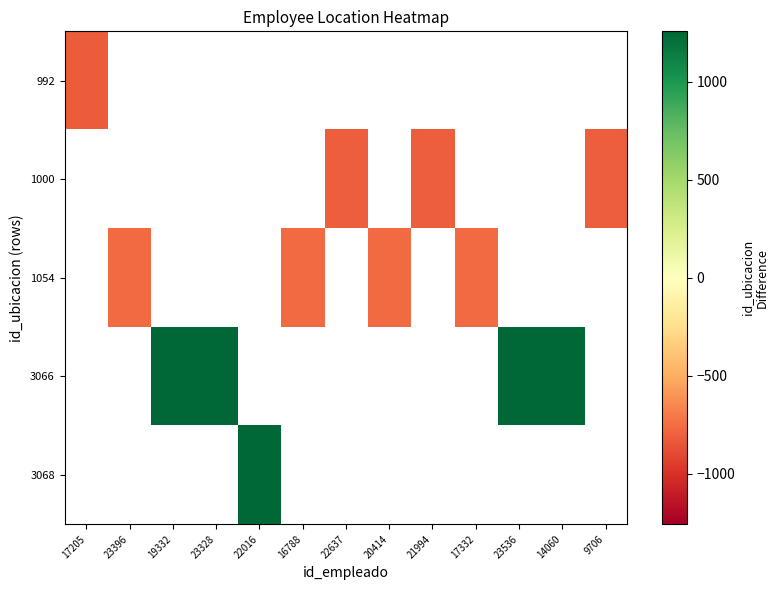

Which has a higher value, 23536 or 14060?

14060